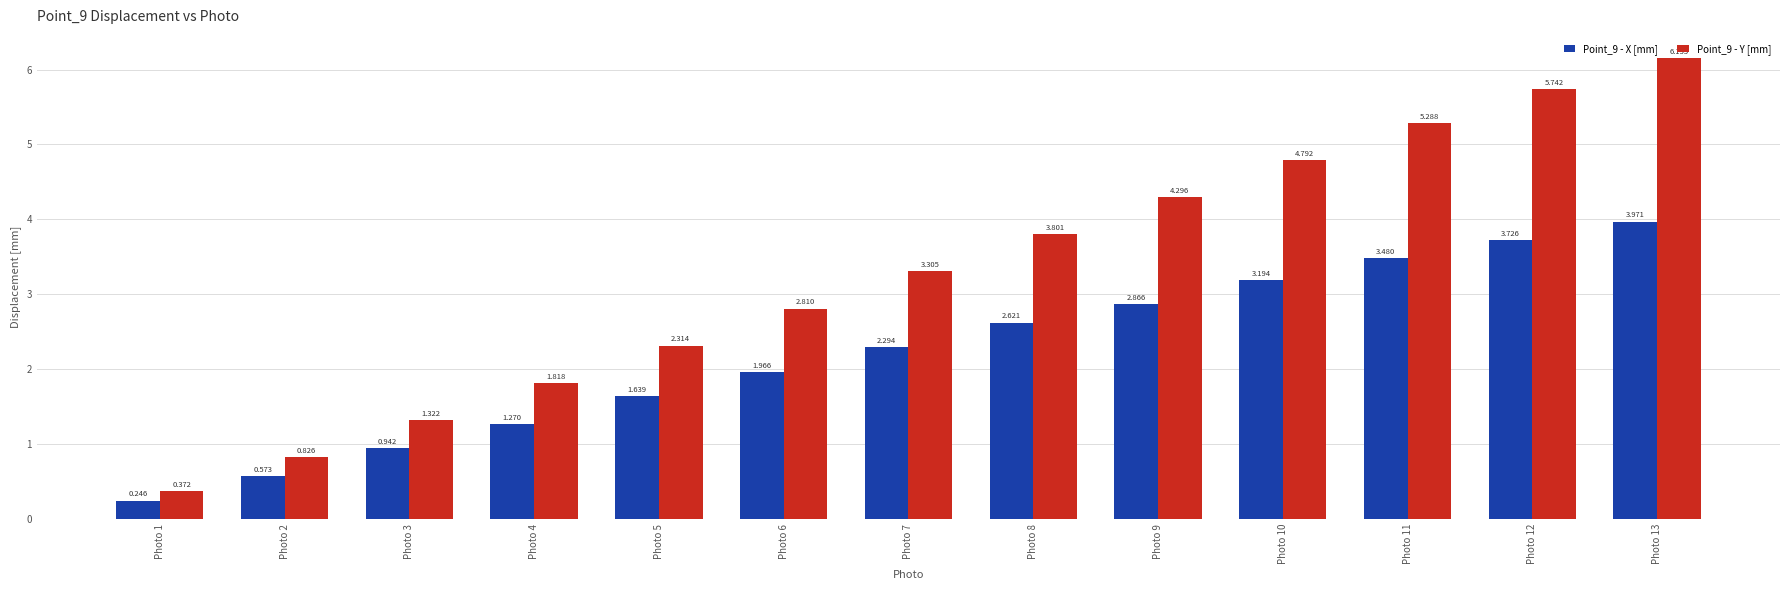

What is the difference between the highest and lowest values at Photo 2?

0.3